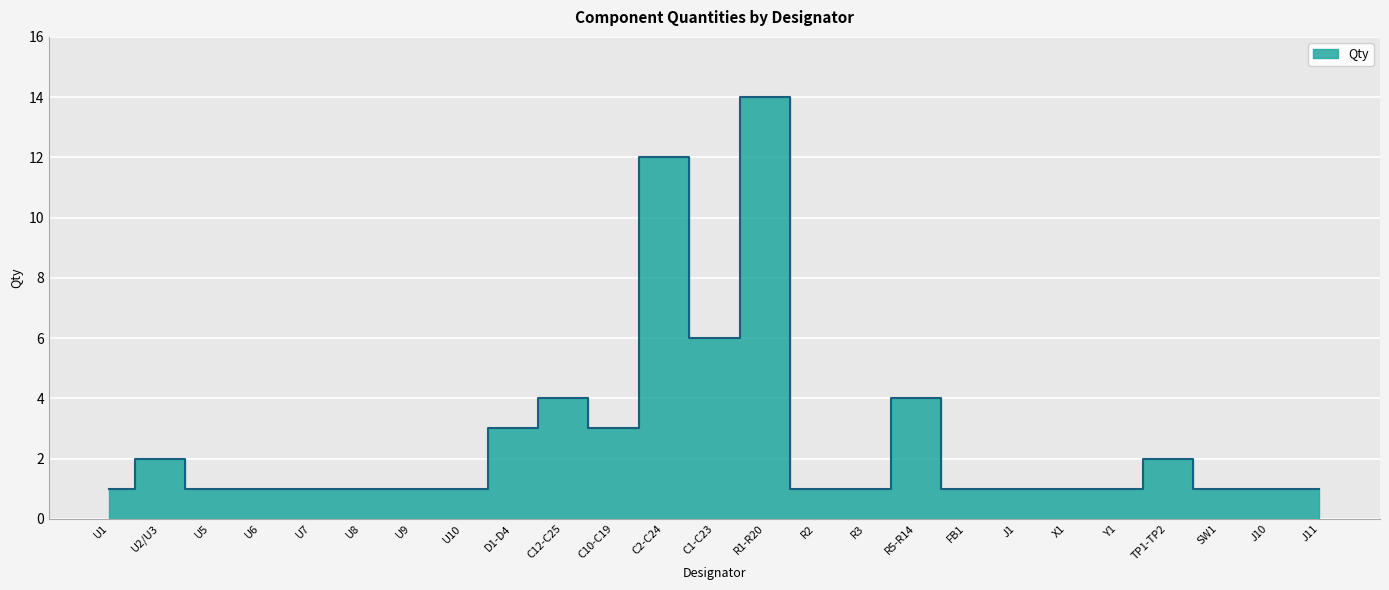

Where is the data nearest to the value 7?

C1-C23